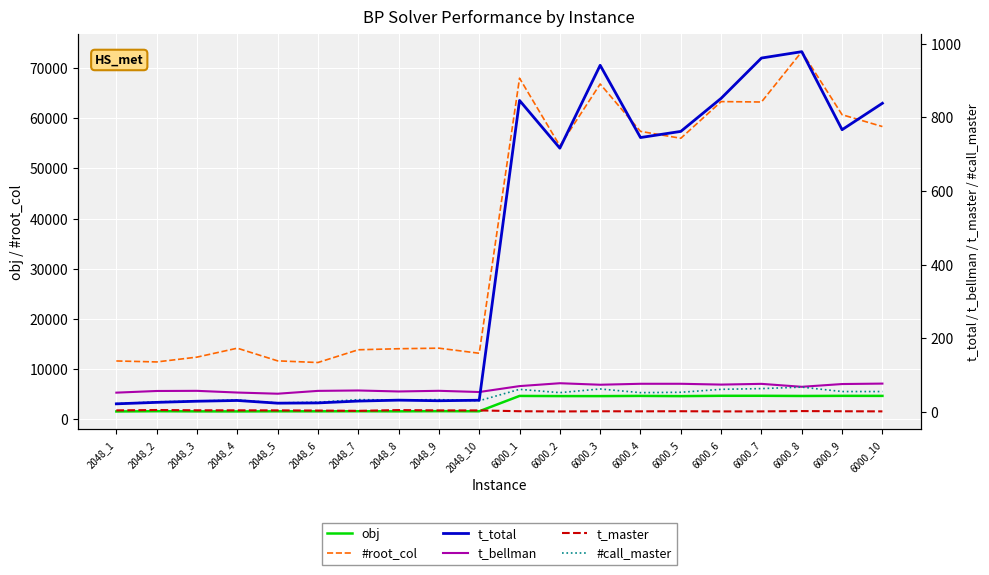

Where does the #root_col series first go above 54504?

6000_1